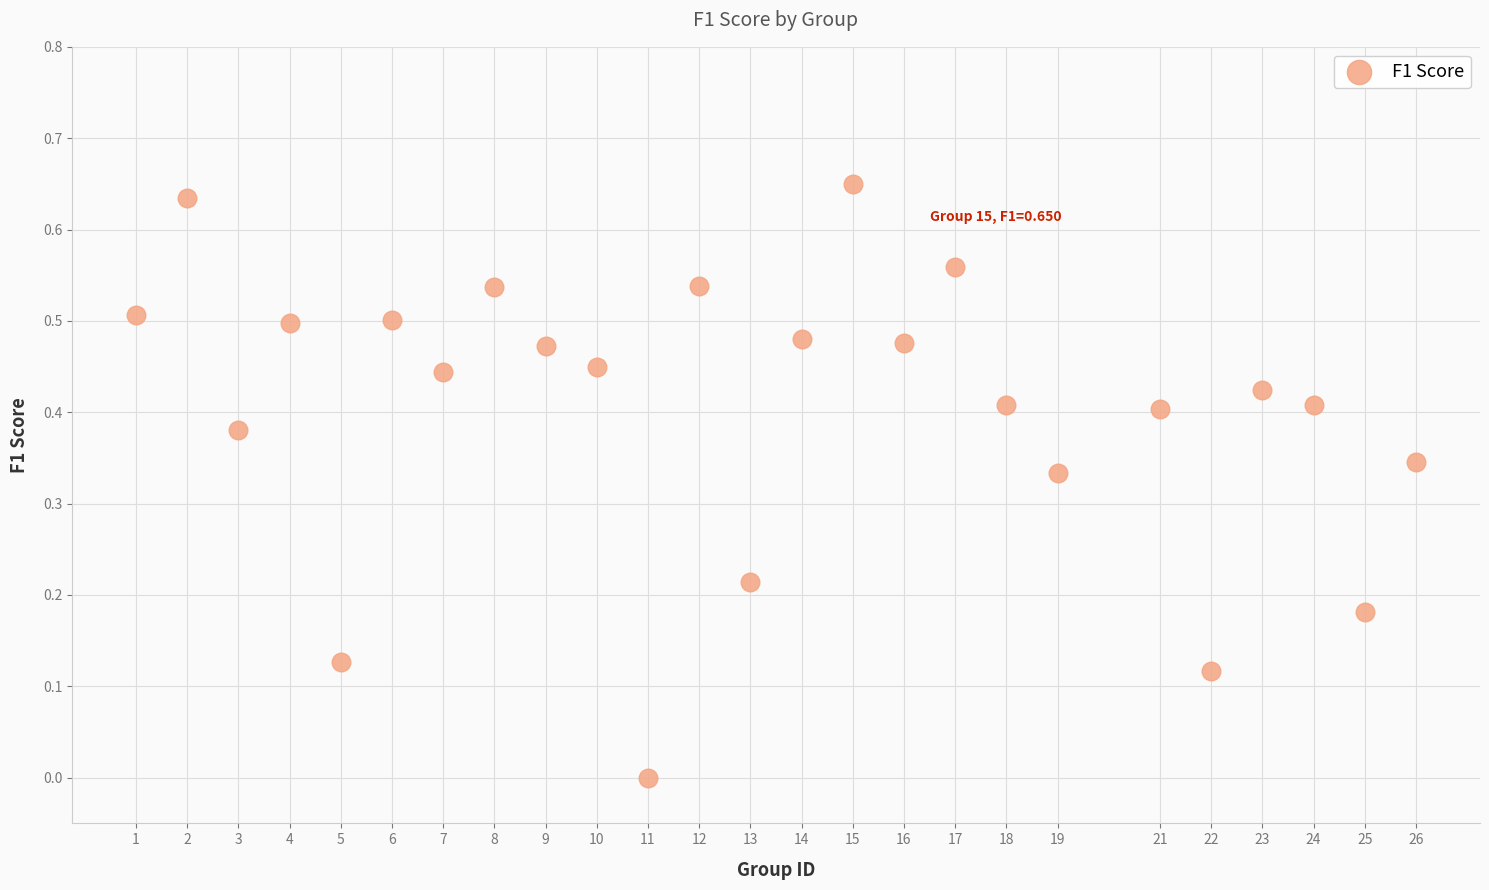

What is the range of X values (max minus min)?

25.0